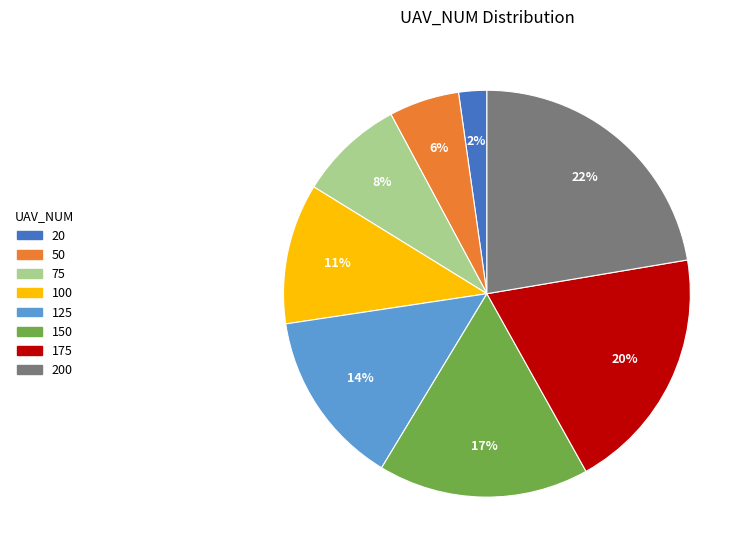

To the nearest percent, what is the difference between the largest and smallest slice percentages?

20%